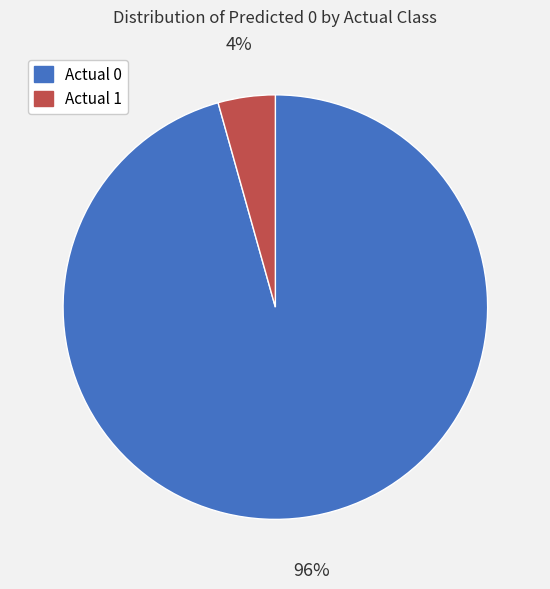

To the nearest percent, what is the combined percentage of Actual 1 and Actual 0?

100%